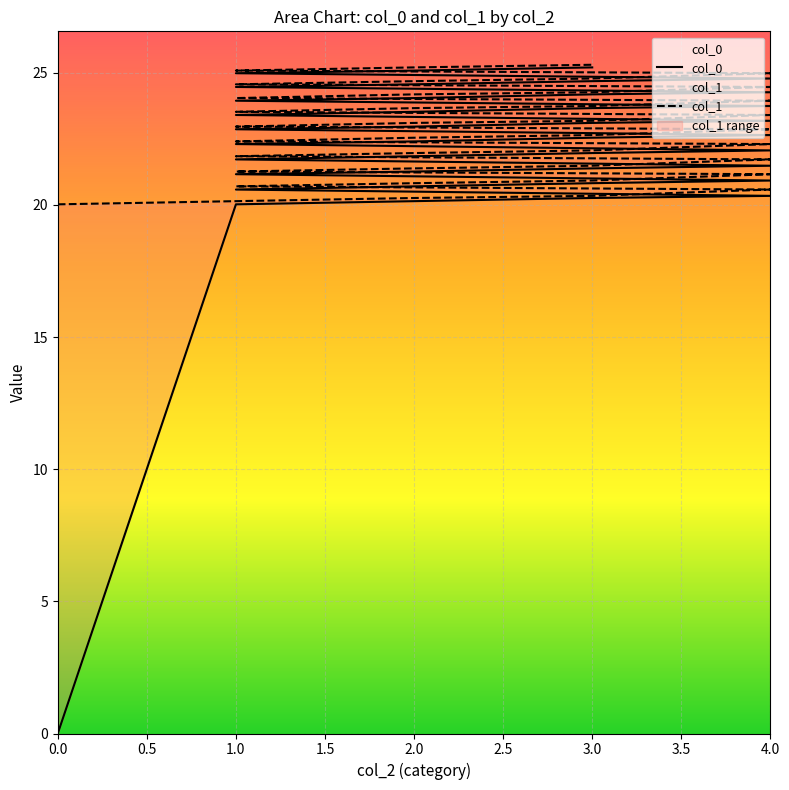

The col_1 series shows 41.0 at 1. True or false?

False